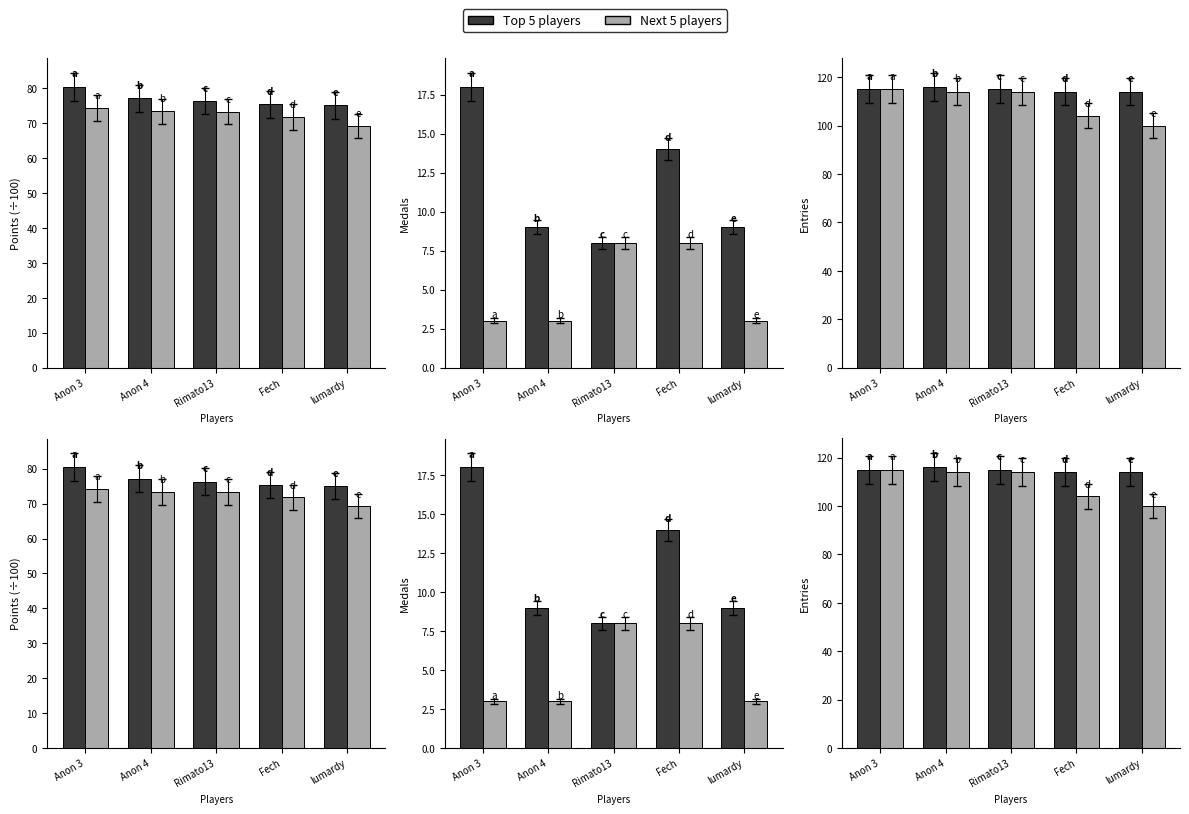

List the series in order of their overall mean, lowest first.

Next 5 players, Top 5 players